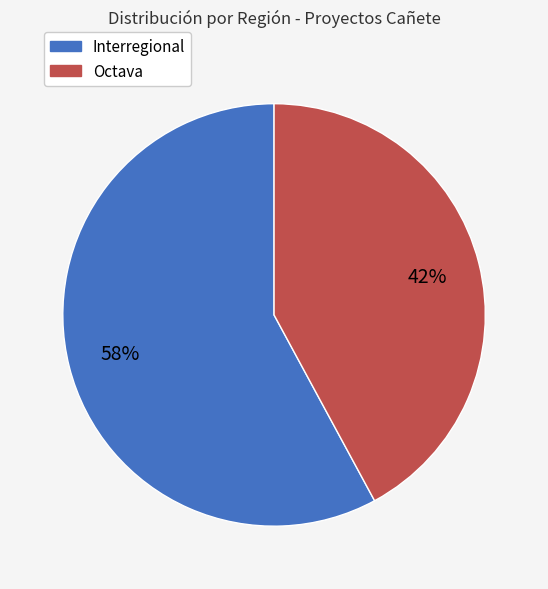

To the nearest percent, what is the difference between the largest and smallest slice percentages?

16%